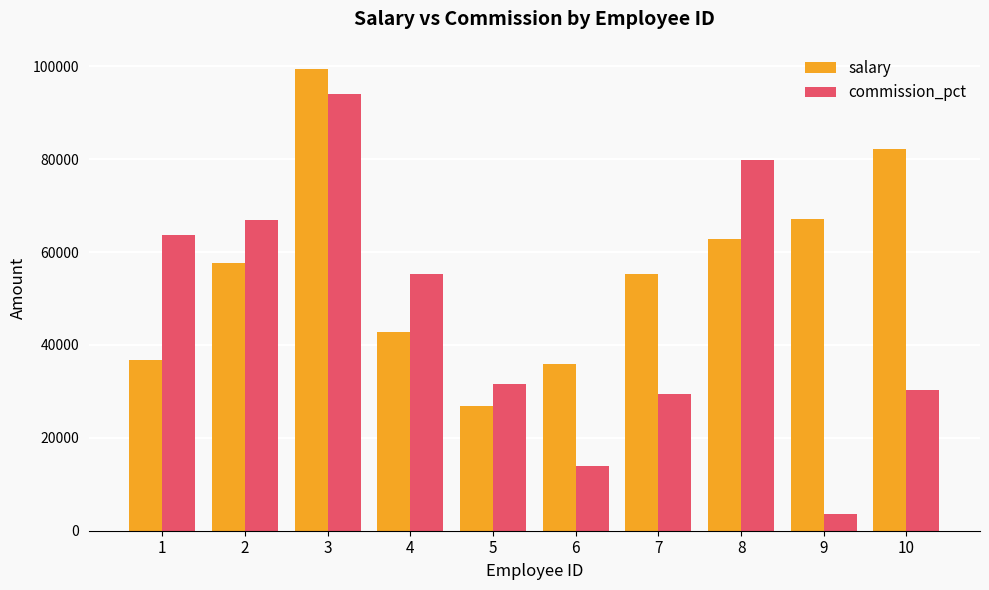

Is the value of commission_pct at 6 greater than the value of salary at 8?

No